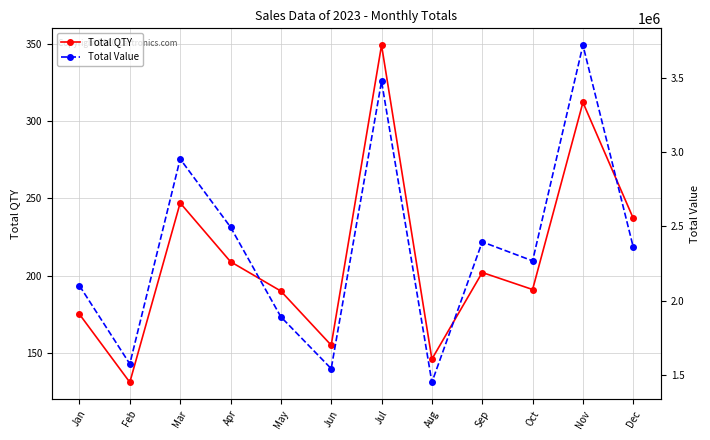

Reading left to right, list all the values displayed in this chart.

Total QTY: 175	131	247	209	190	155	349	146	202	191	312	237
Total Value: 2100000	1572000	2956000	2496000	1890000	1540000	3480000	1448000	2396000	2268000	3724000	2360000